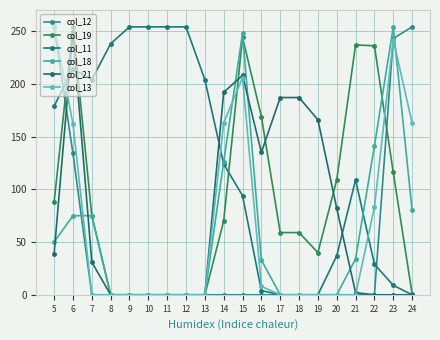

True or false: col_21 has a value of 0 at 13.

True